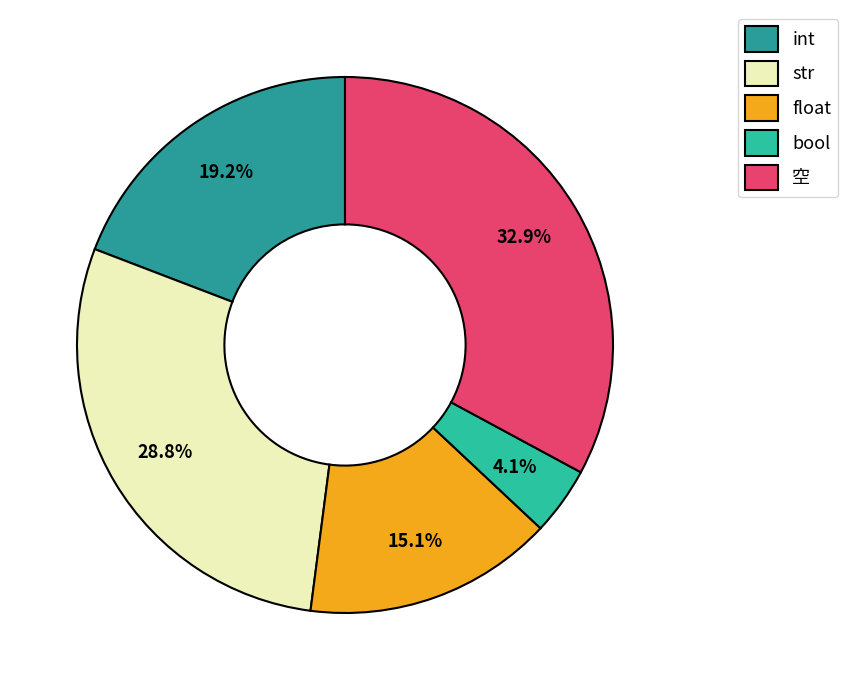

To the nearest percent, what is the difference between the int and str slice percentages?

10%